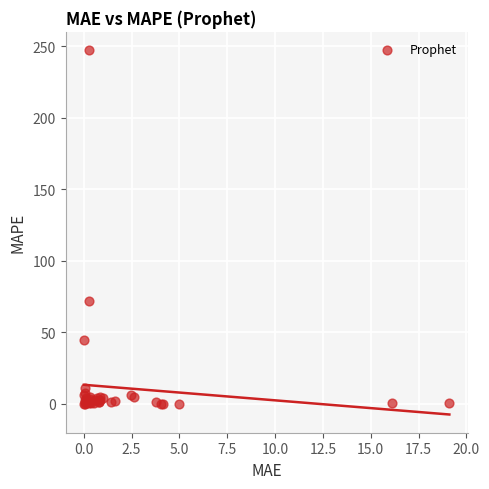

What Y value in the scatter plot is closest to 123?

72.1